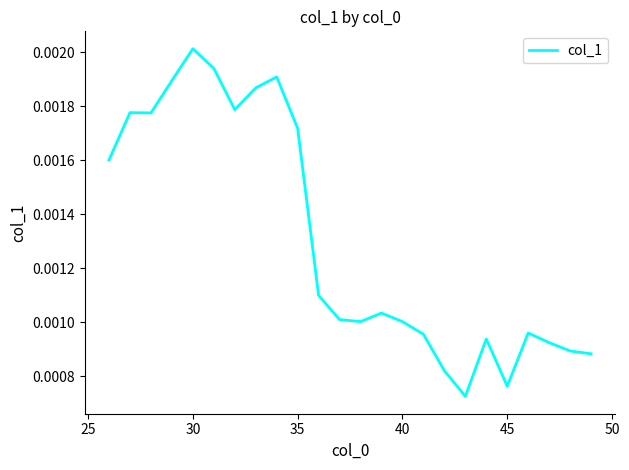

How many lines are shown in the chart?

1